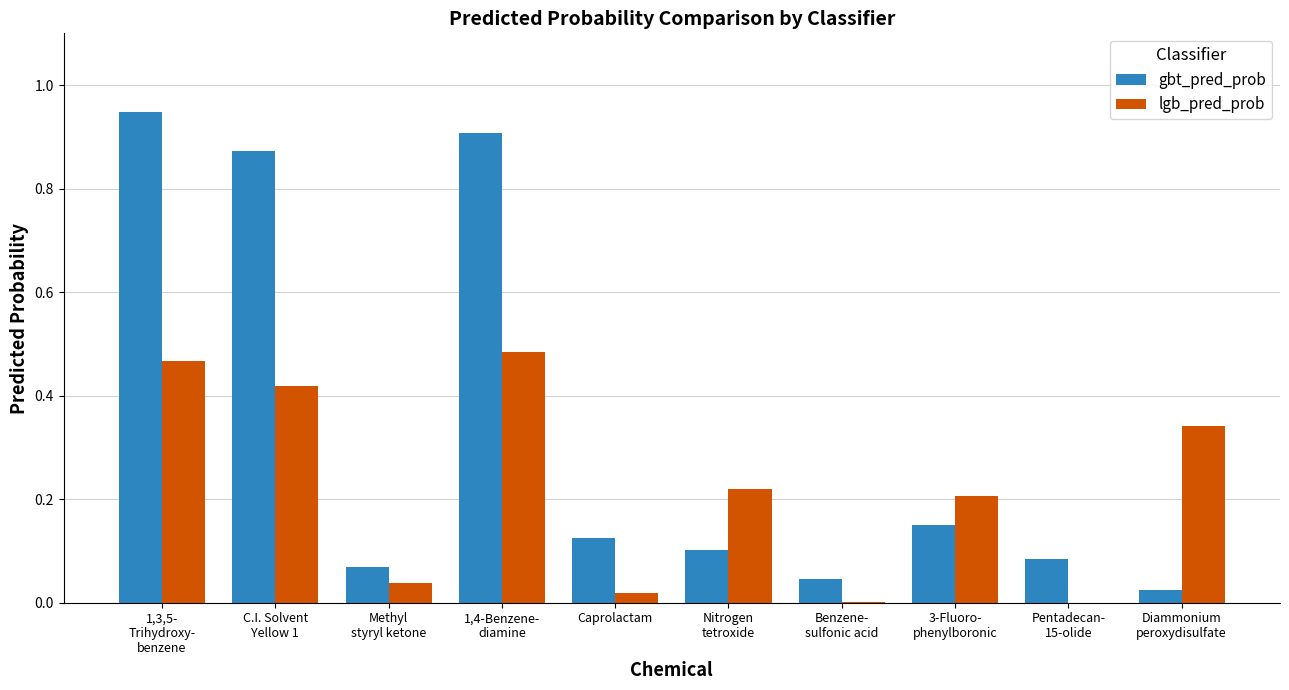

Which series has the largest total across all categories?

gbt_pred_prob